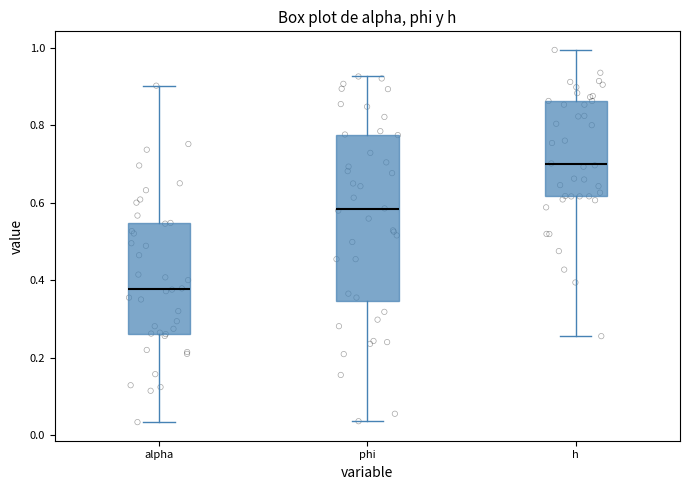

Reading left to right, transcribe this box plot: for each box, give where its median line is, the range the box spans, and where its two whiskers end, as read against the y-axis. The values are not printed on the chart, so give them approximately, as read against the axis.

alpha: median 0.38, box 0.26 to 0.54, whiskers 0.04 to 0.90
phi: median 0.58, box 0.34 to 0.78, whiskers 0.04 to 0.92
h: median 0.70, box 0.62 to 0.86, whiskers 0.26 to 1.00